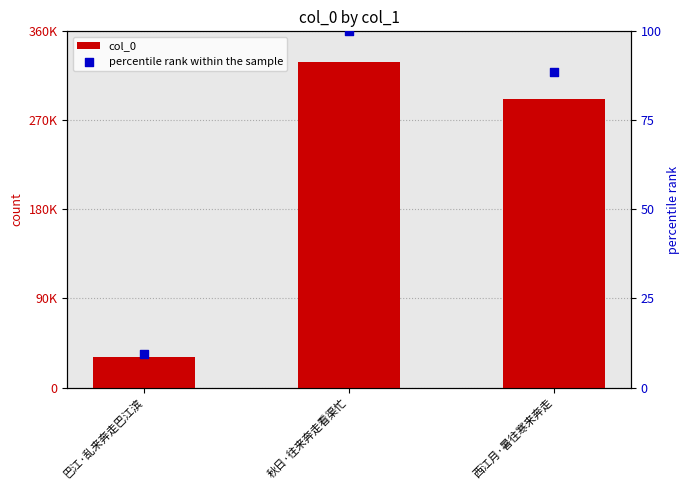

Which series reaches the minimum Y coordinate?

percentile rank within the sample